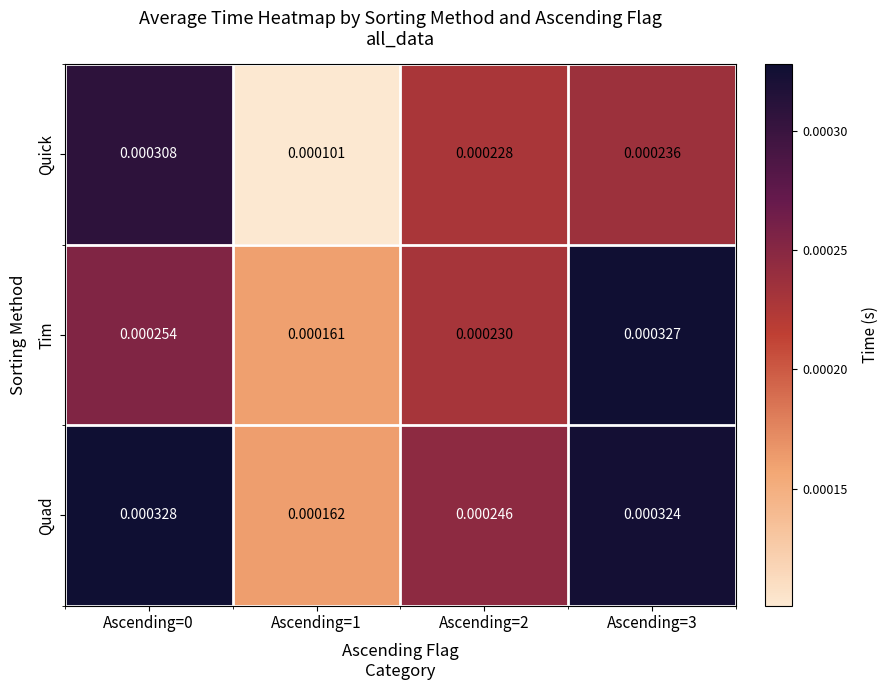

Which series has the widest spread of values?

Quick